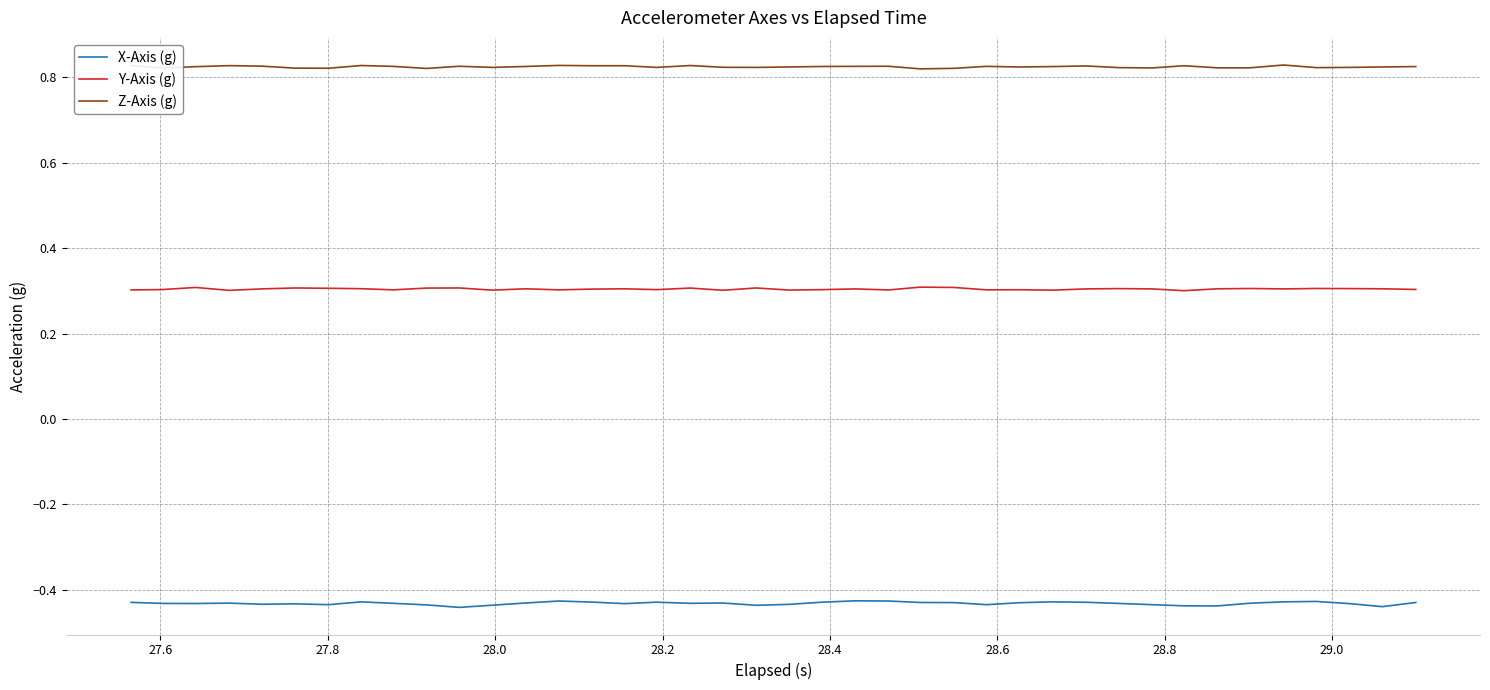

Which series has the largest range (max minus min)?

X-Axis (g)